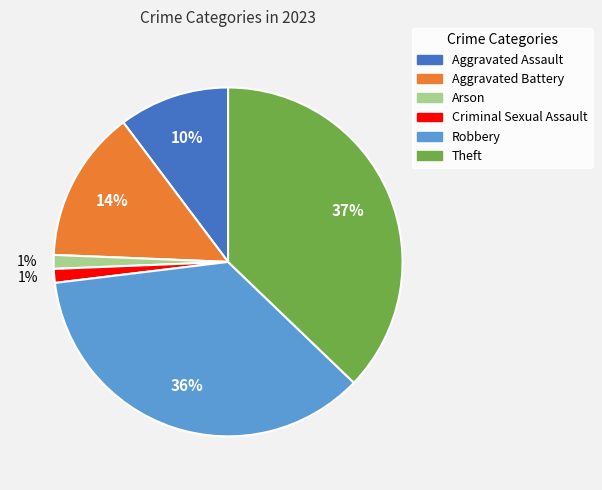

Is the sum of Aggravated Battery and Aggravated Assault greater than half?

No